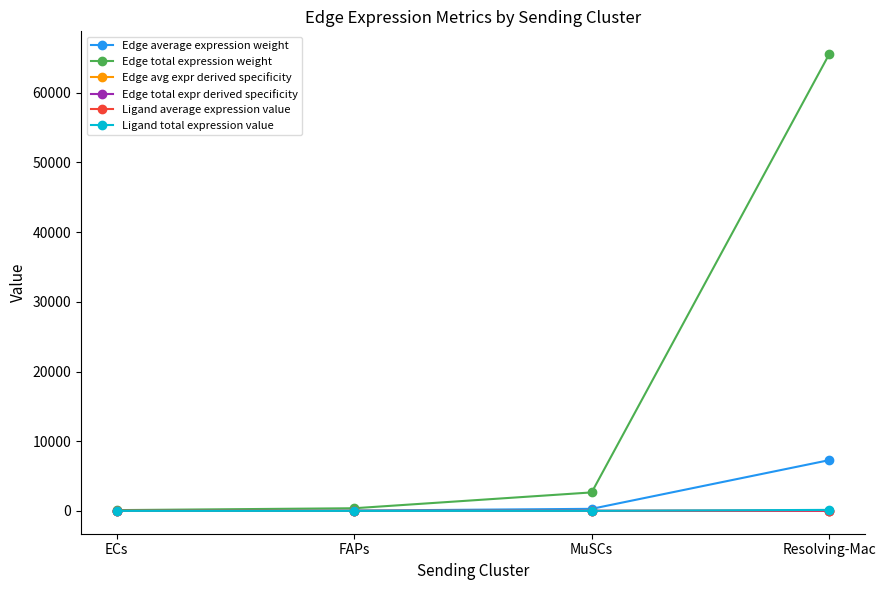

What is the difference between the Edge total expr derived specificity values at Resolving-Mac and MuSCs?

0.3